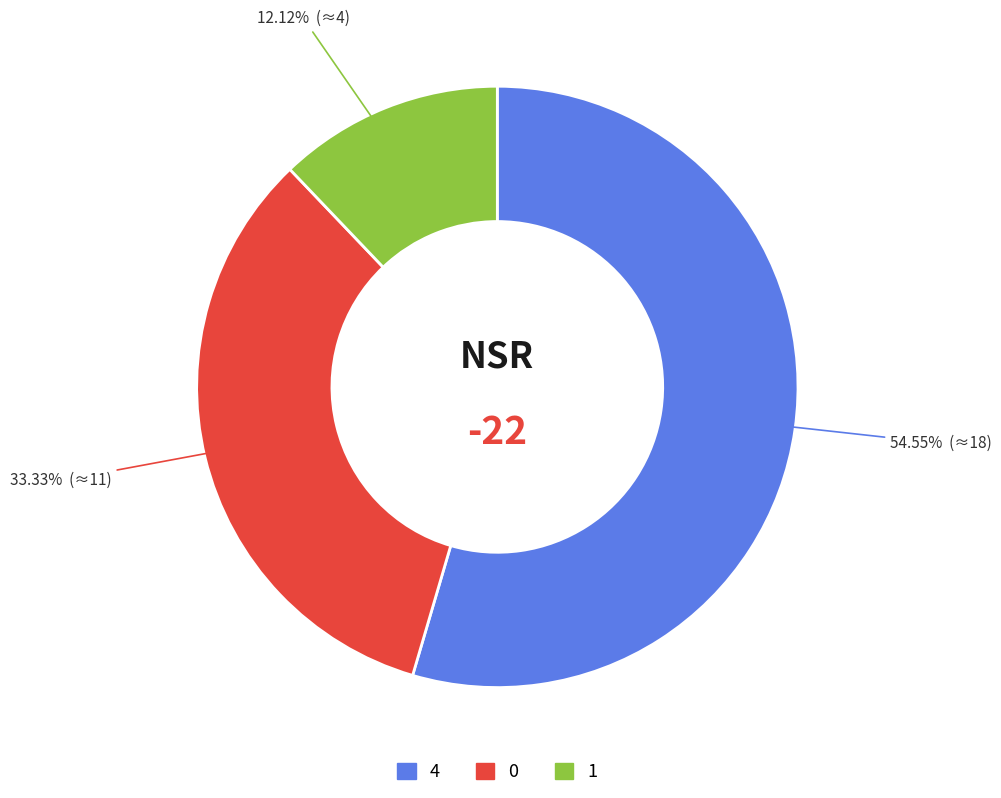

Which slice is the largest?

4